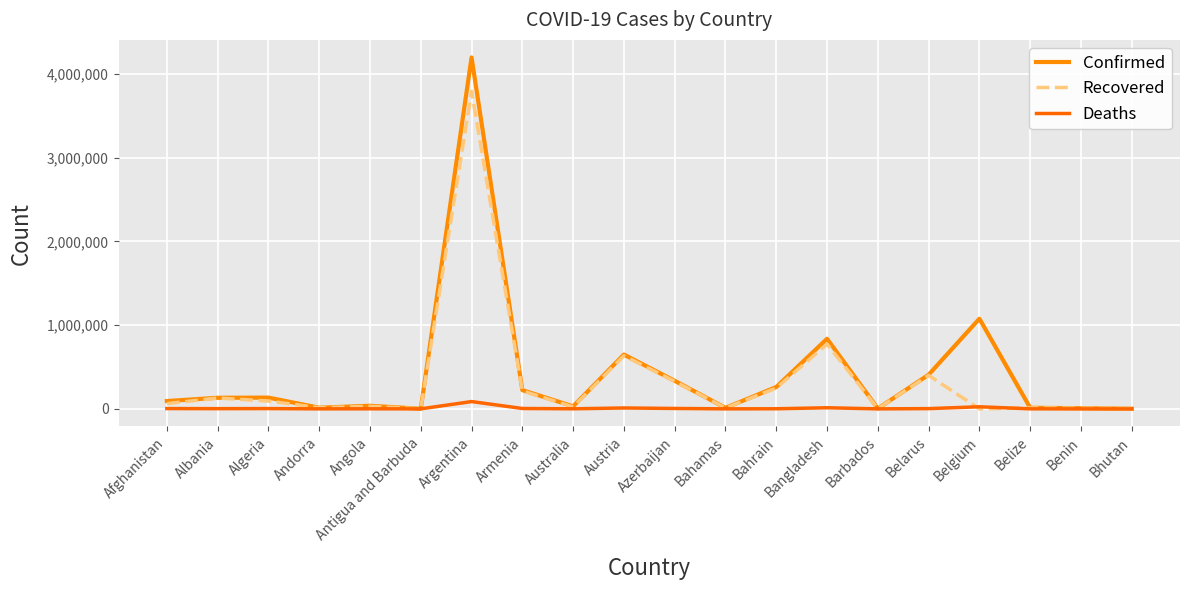

In Recovered, how many points are higher than both neighbors (excluding endpoints)?

7